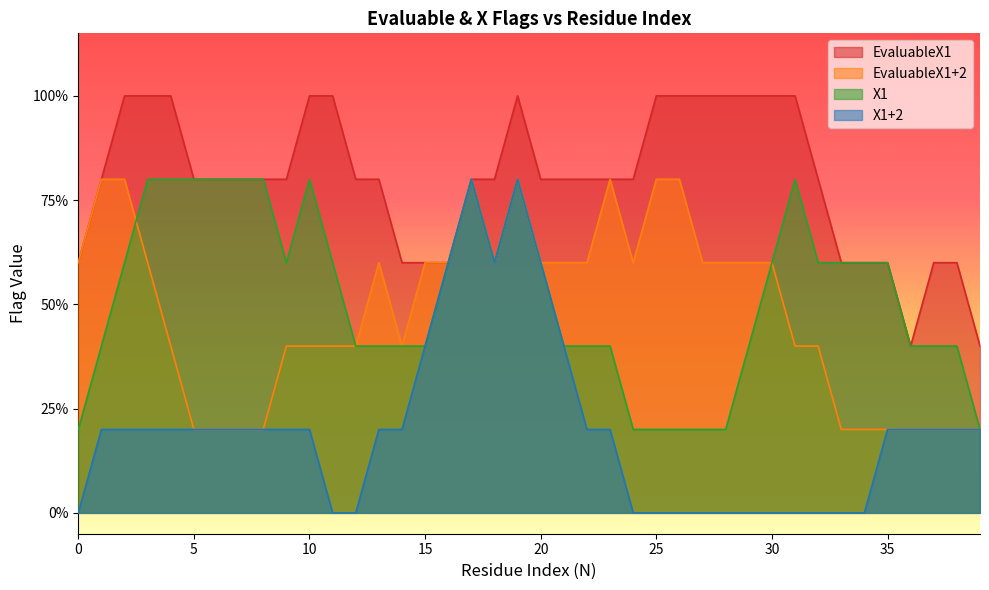

Which series has the largest total across all categories?

EvaluableX1